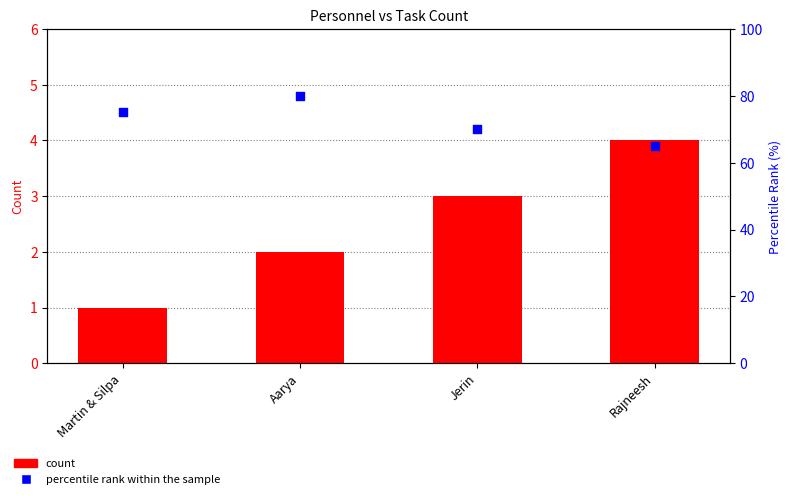

Is the value of percentile rank within the sample at Jerin greater than the value of count at Rajneesh?

Yes